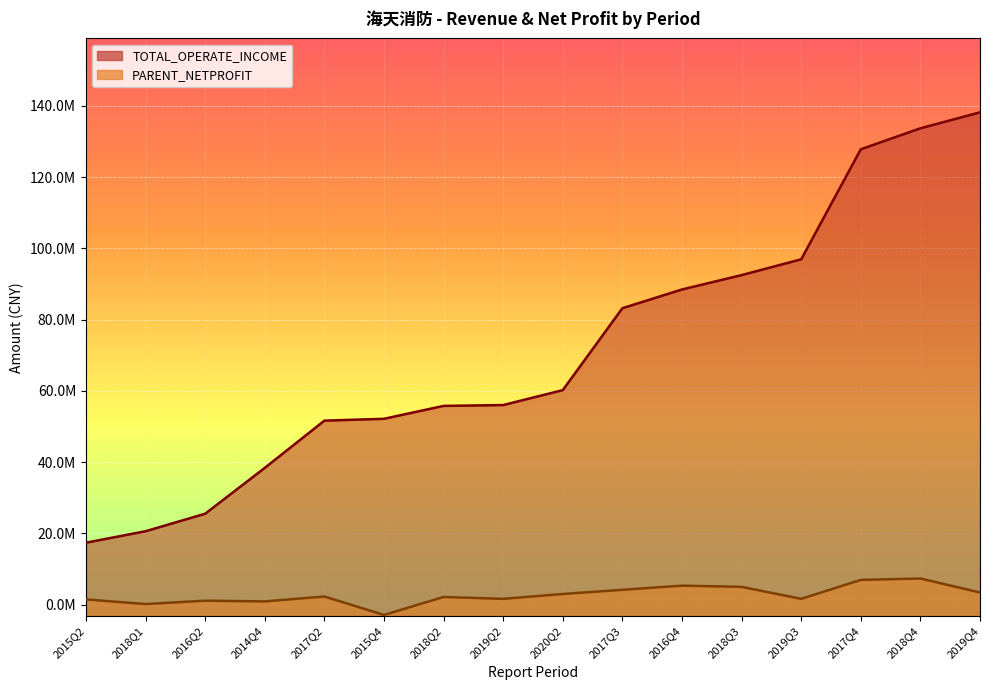

What is the average value of the PARENT_NETPROFIT series?

2694093.8